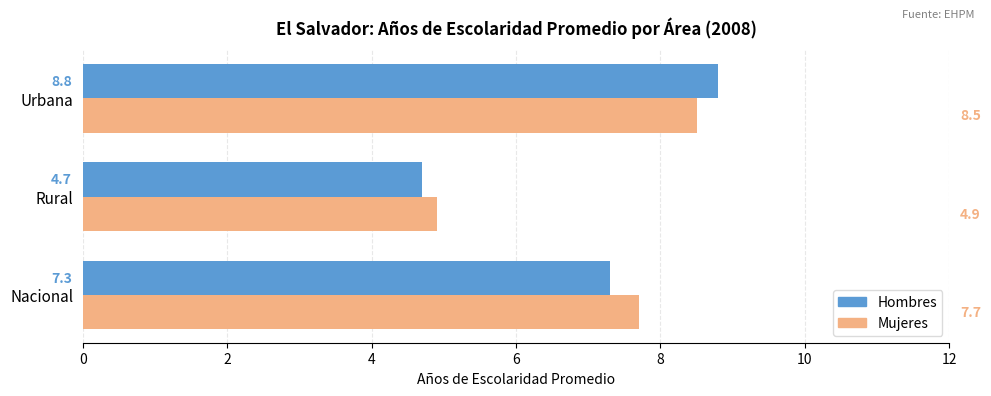

Count the number of categories in the chart.

3